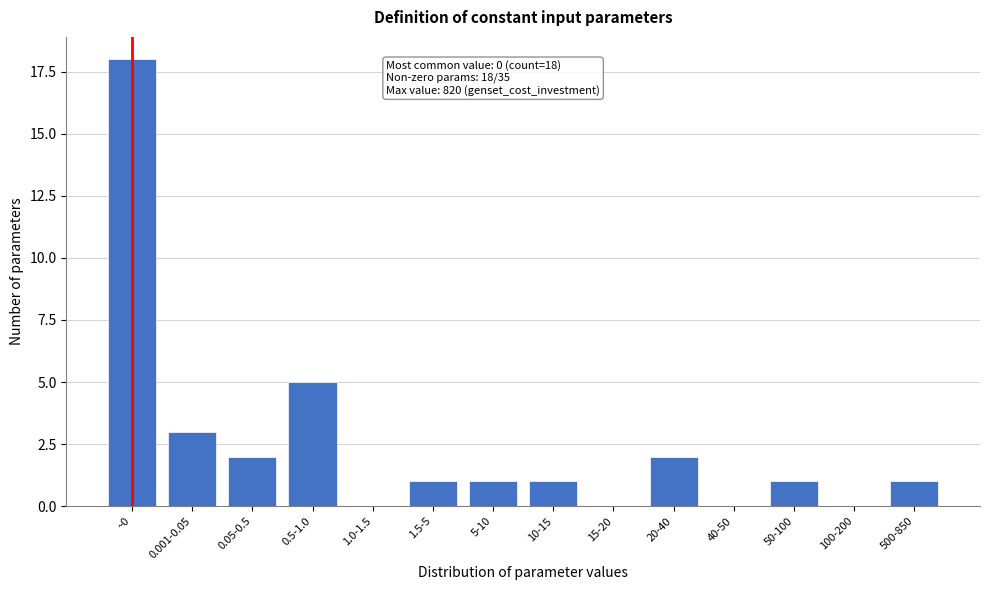

Reading right to left, list all the values displayed in this chart.

500-850=1	100-200=0	50-100=1	40-50=0	20-40=2	15-20=0	10-15=1	5-10=1	1.5-5=1	1.0-1.5=0	0.5-1.0=5	0.05-0.5=2	0.001-0.05=3	~0=18